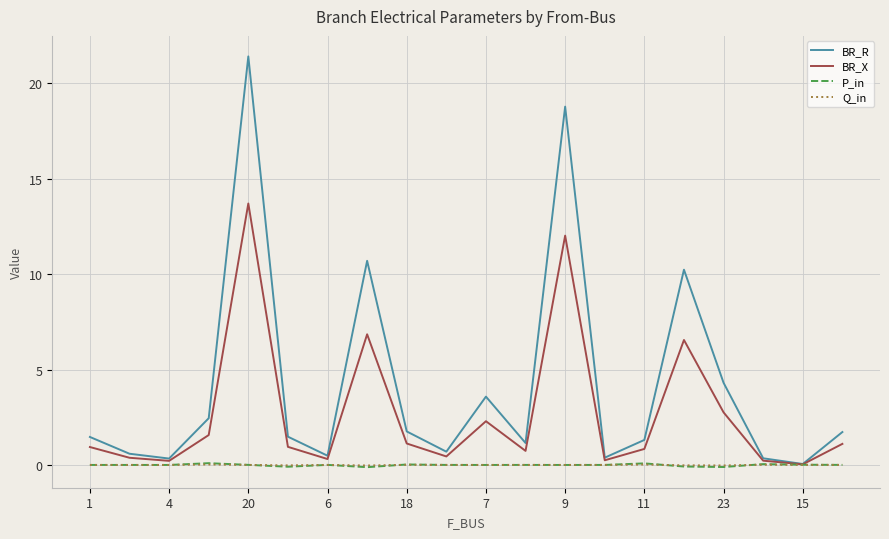

Which series has the largest range (max minus min)?

BR_R